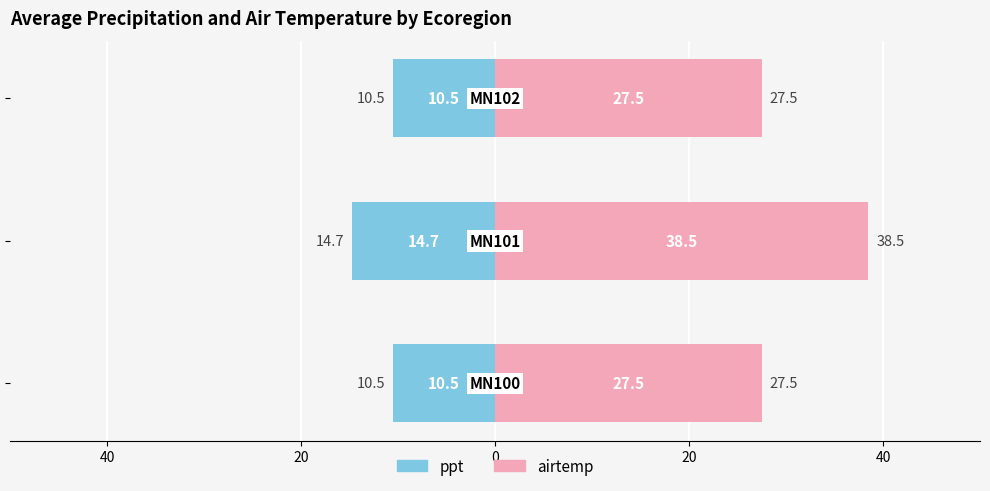

Reading right to left, list all the values displayed in this chart.

ppt: 20=-10.5	40=-14.7	60=-10.5
airtemp: 20=27.5	40=38.5	60=27.5